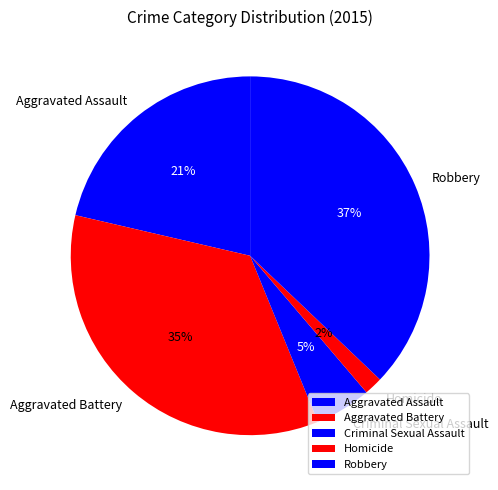

Do Criminal Sexual Assault and Aggravated Battery together represent more than half of the pie?

No